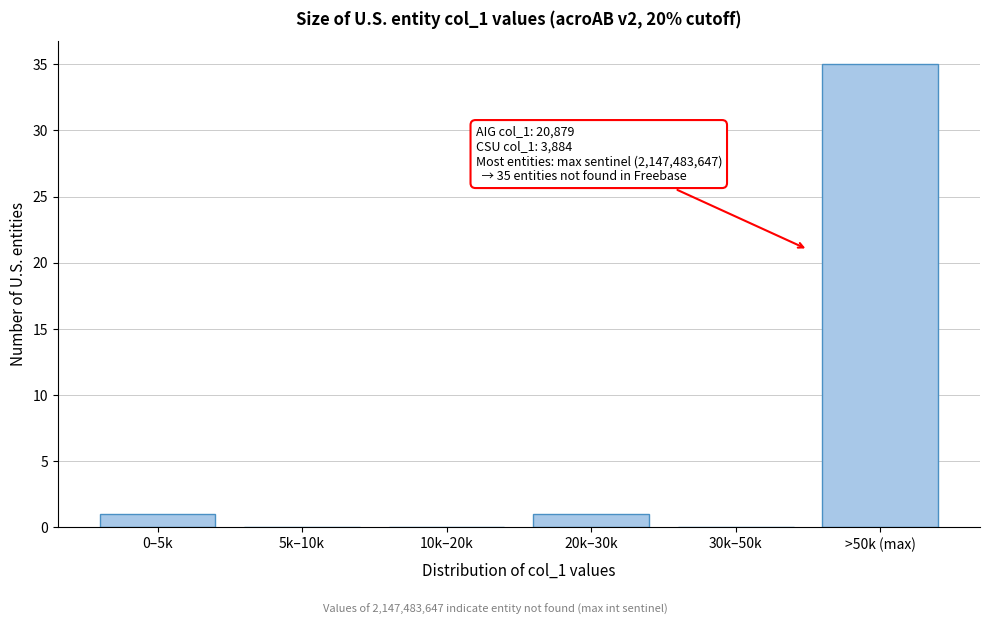

Reading left to right, transcribe all the data shown in this chart.

0–5k=1	5k–10k=0	10k–20k=0	20k–30k=1	30k–50k=0	>50k (max)=35